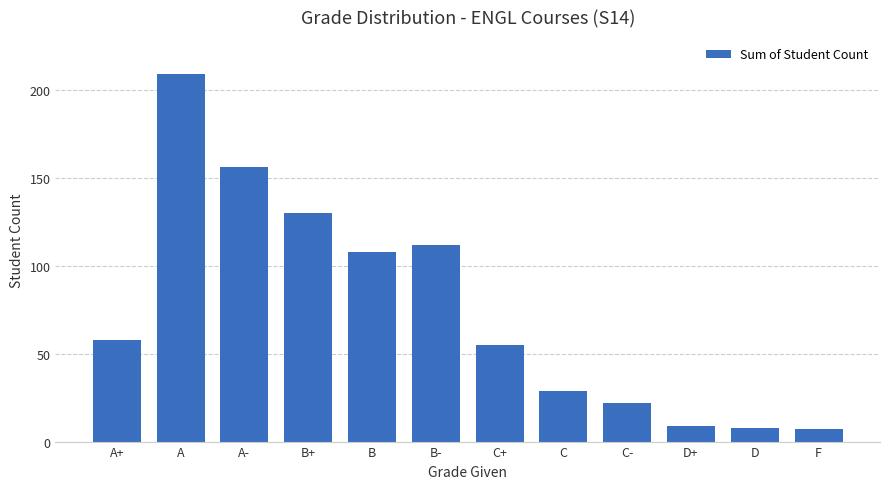

What is the ratio of the value at D+ to the value at C-?

0.4